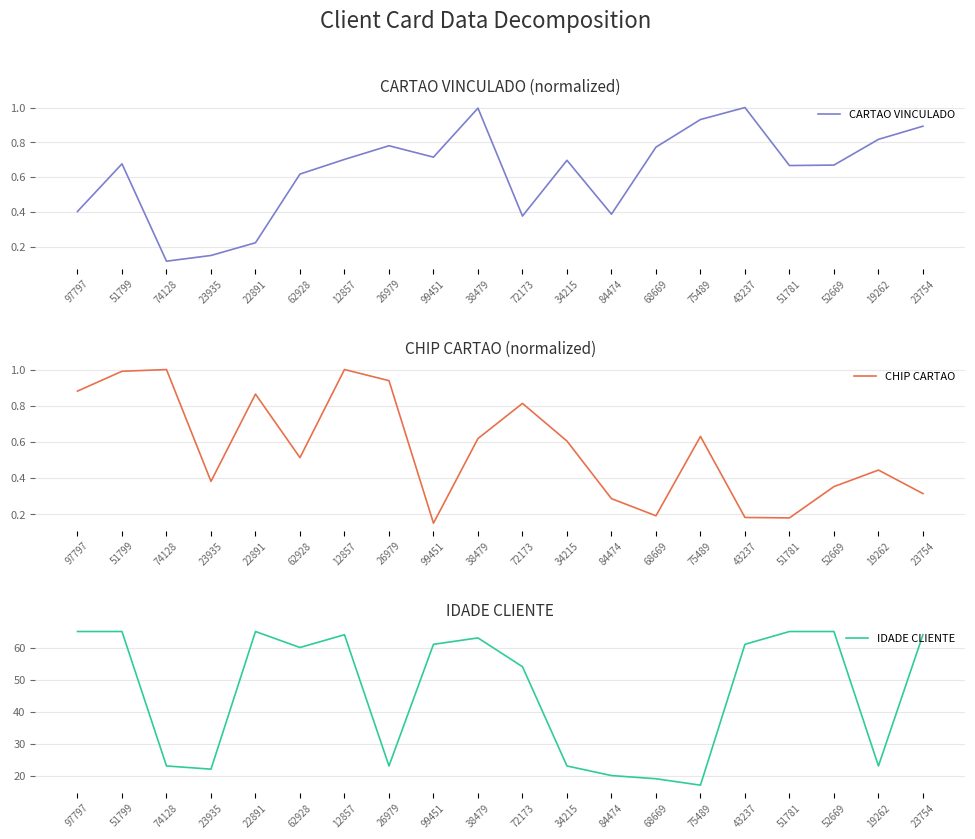

Between 99451 and 38479, which series saw the biggest shift?

IDADE CLIENTE